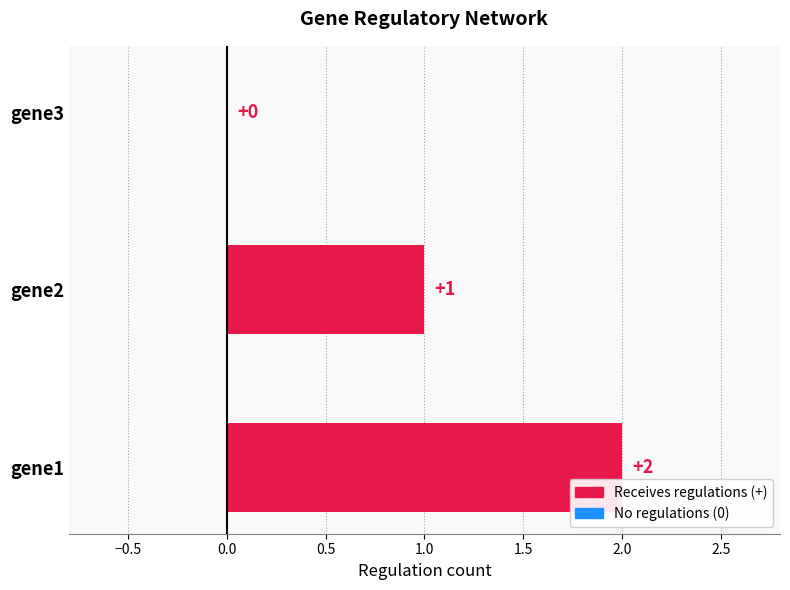

Reading bottom to top, transcribe all the data shown in this chart.

gene1=2	gene2=1	gene3=0